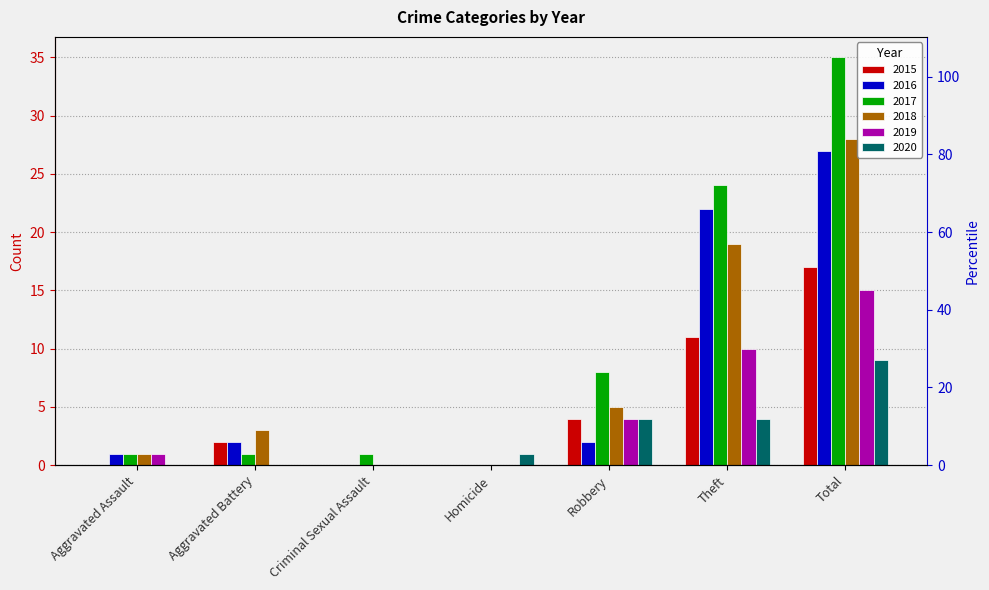

What is the sum of the 2019 values at Homicide and Aggravated Assault?

1